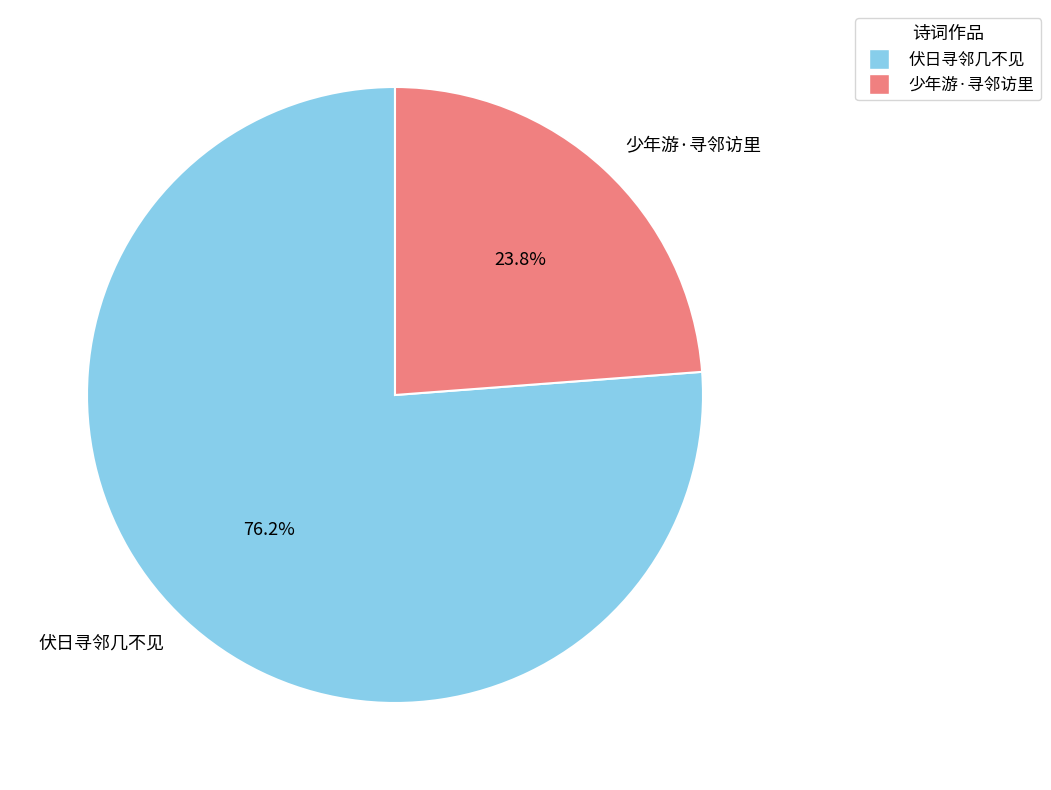

Which category has the biggest portion of the pie?

伏日寻邻几不见